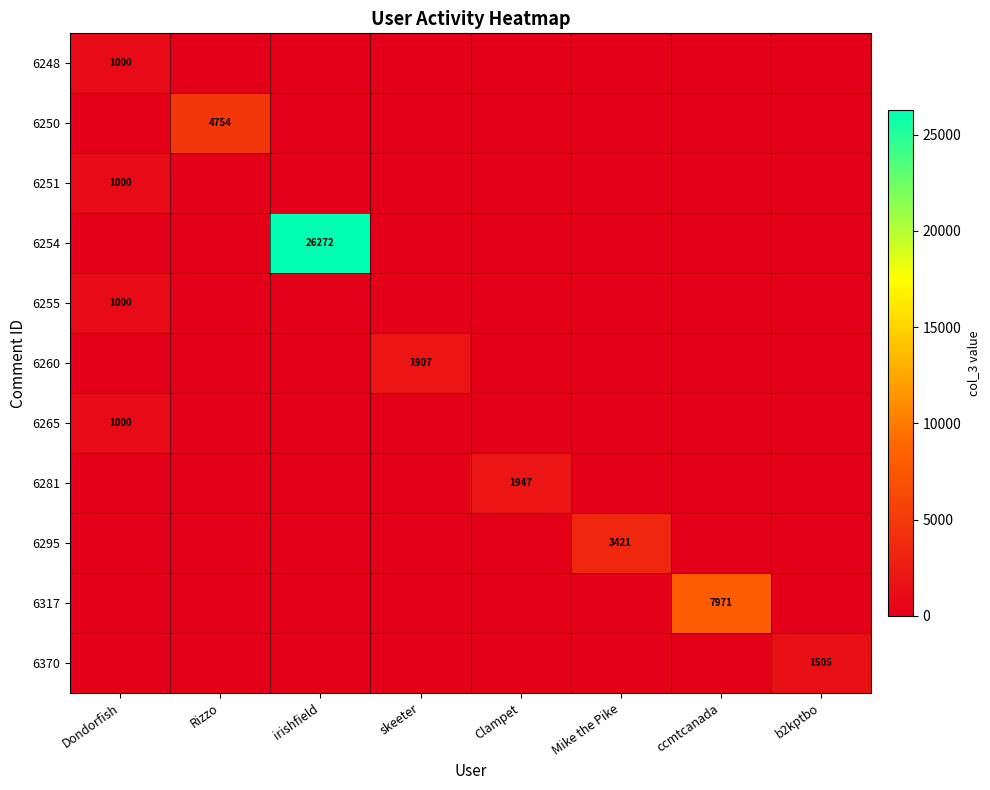

Is it true that 6250 equals 4754 at Rizzo?

True